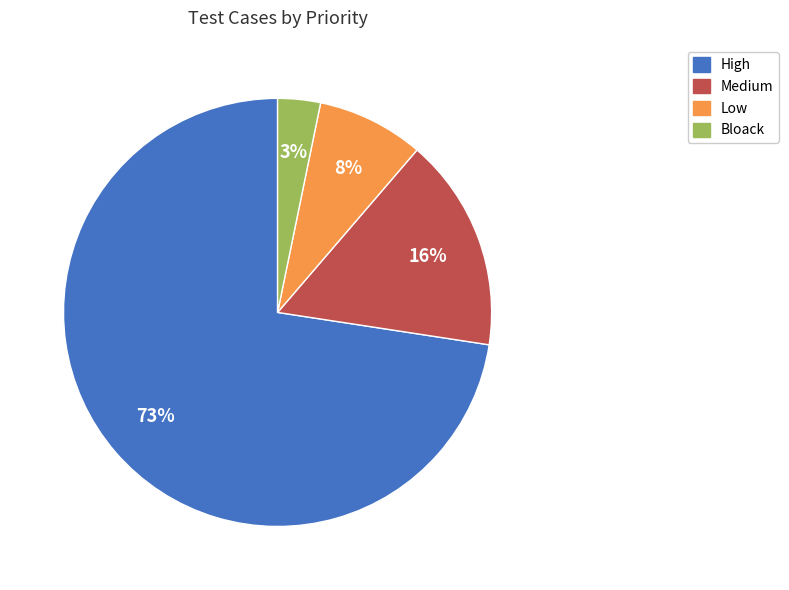

Combined, do Medium and High account for over 50%?

Yes